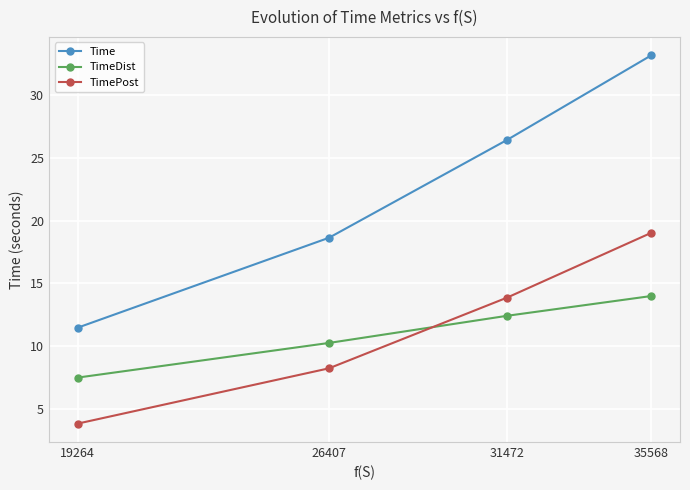

At which category is the sum across all series the highest?

35568